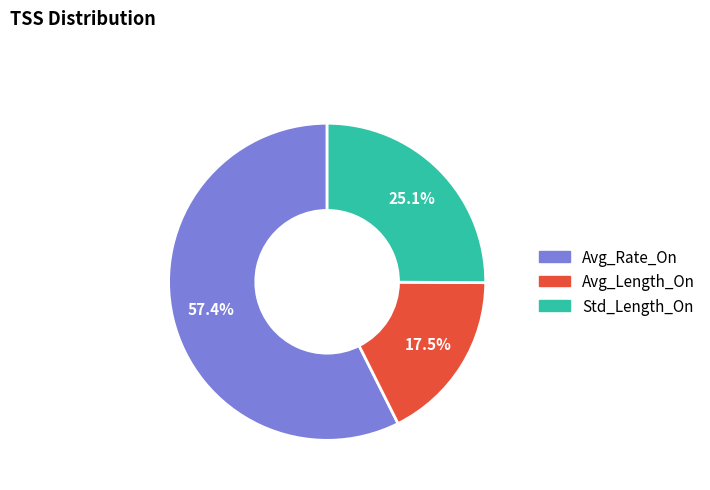

Is there a majority slice in this chart?

Yes